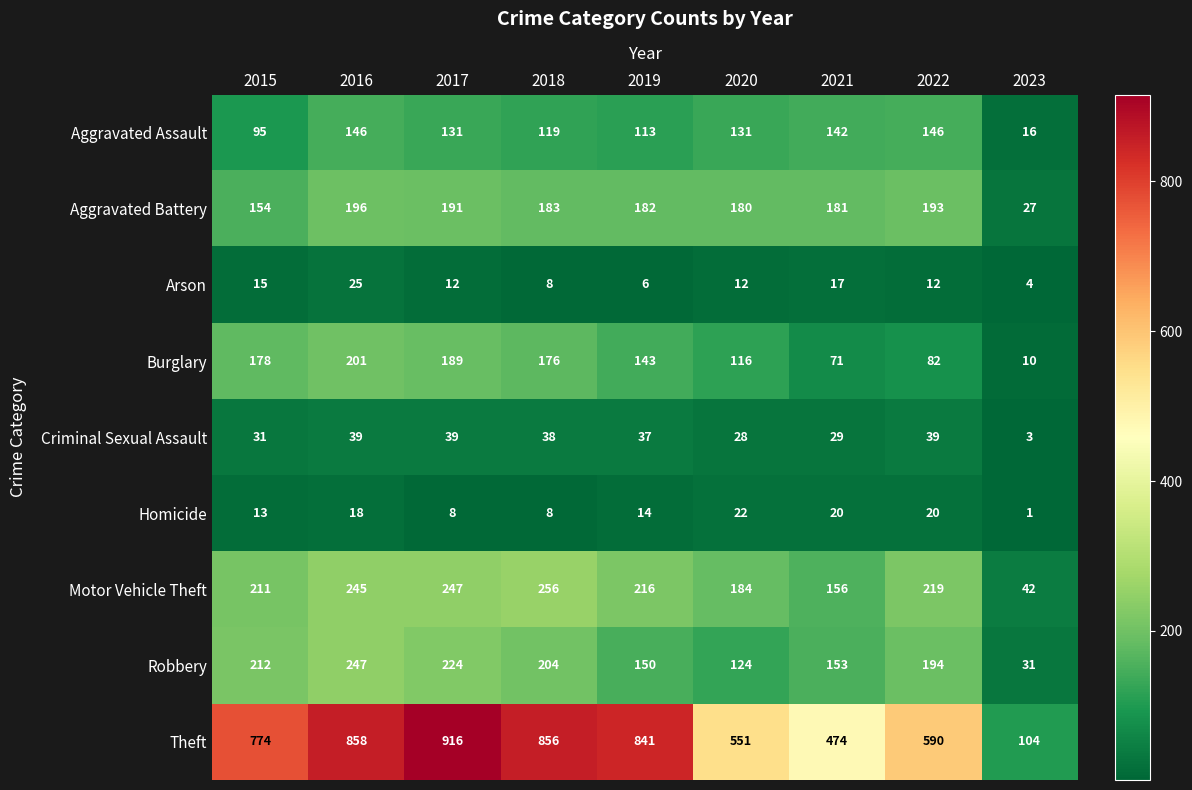

What is the maximum value shown in the chart?

916